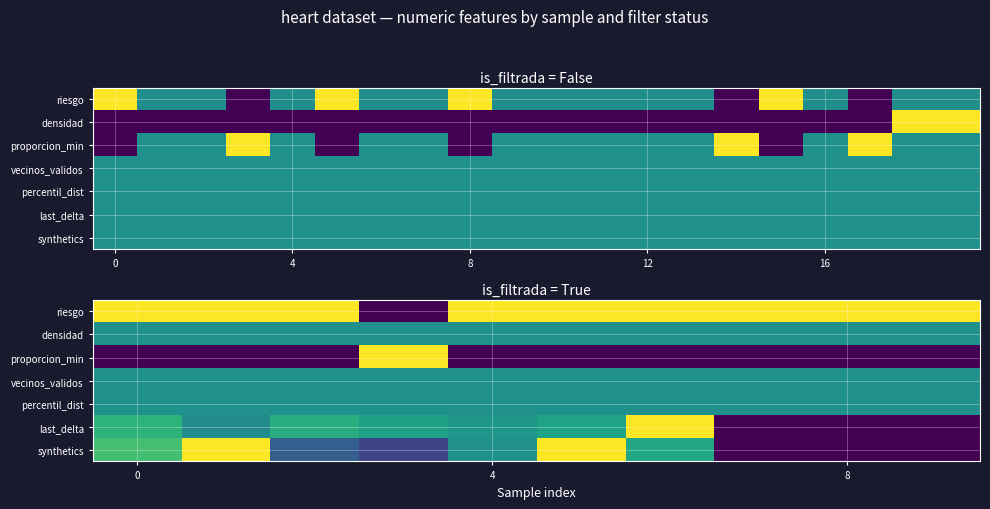

Is the value of last_delta at 4 greater than the value of densidad at 4?

Yes